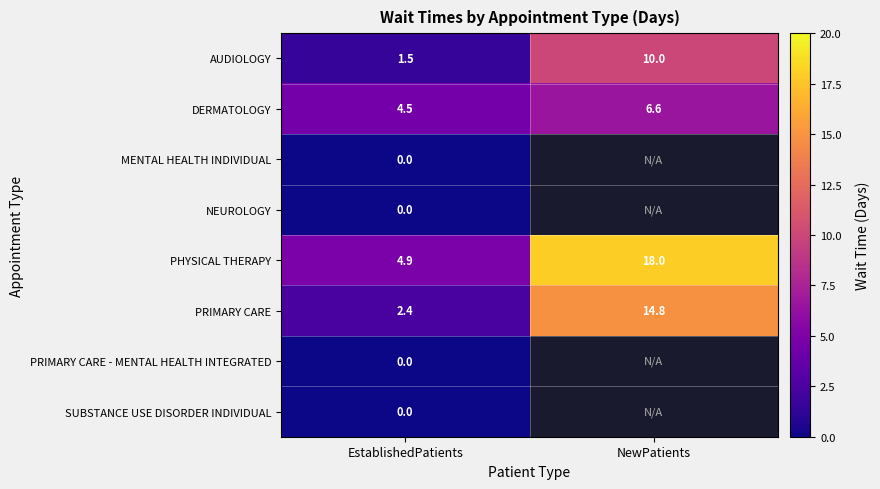

How many distinct data groups are displayed?

8